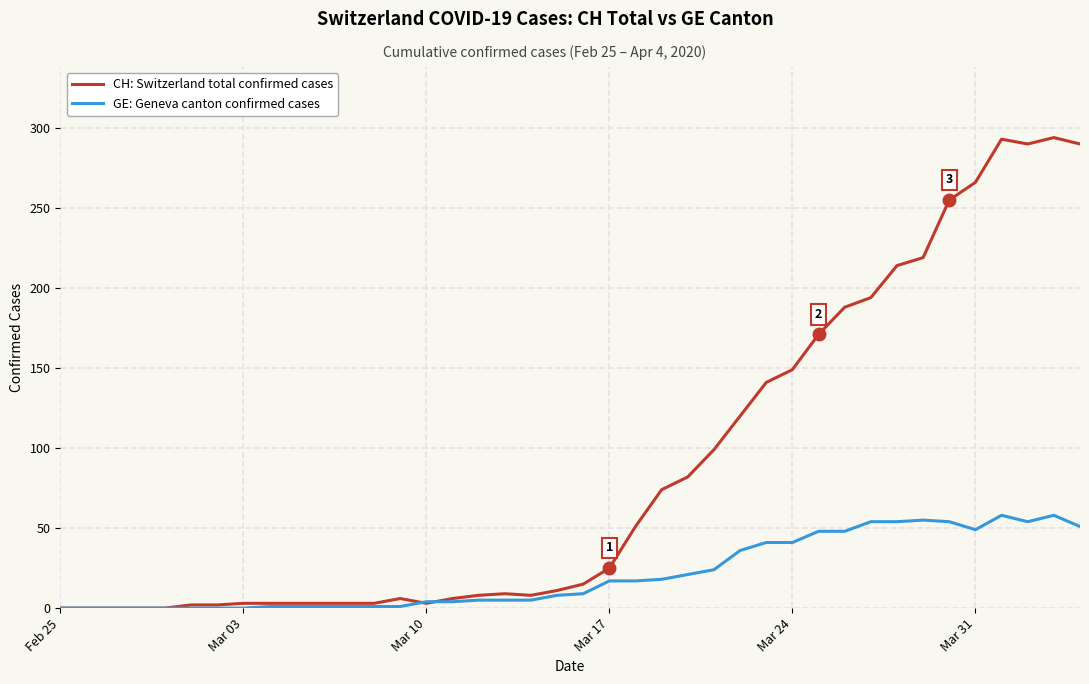

What is the maximum value shown in the chart?

294